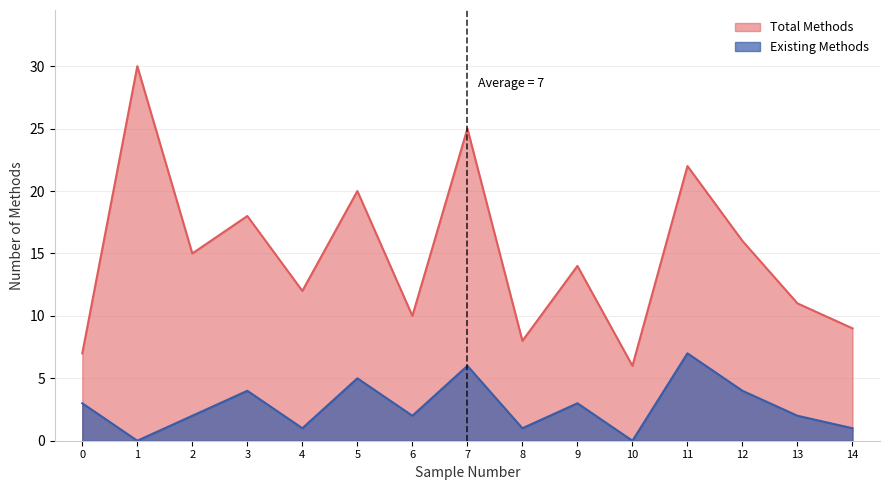

At how many categories does at least one series exceed 18?

4